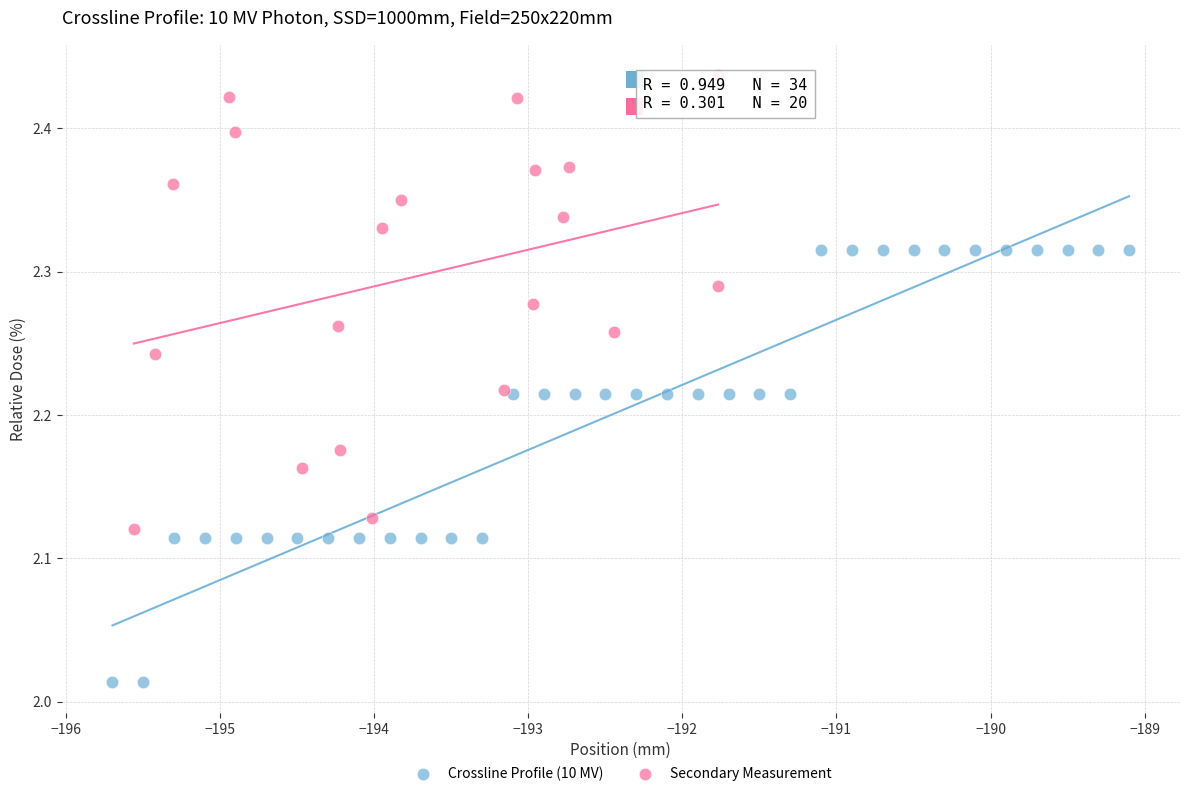

Which series contains the lowest Y value?

Crossline Profile (10 MV)